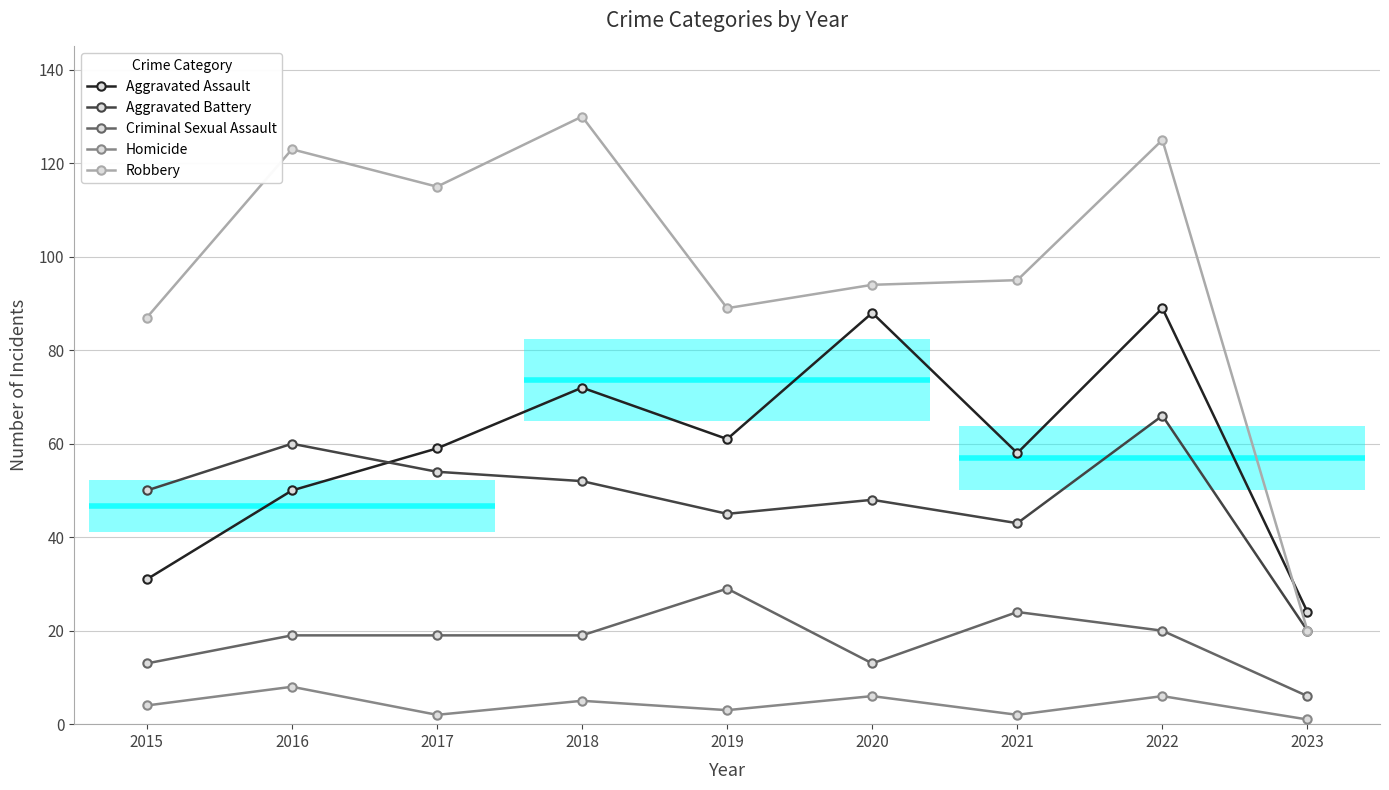

Between 2015 and 2020, which series saw the biggest shift?

Aggravated Assault